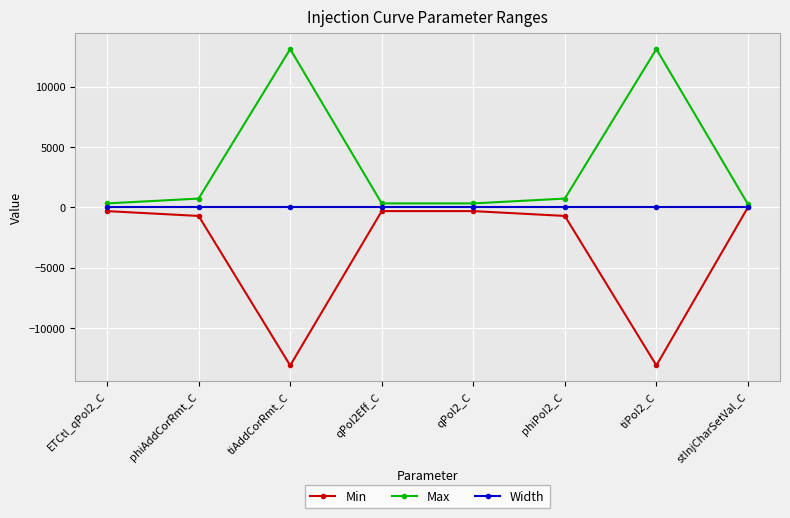

List the series in order of their overall mean, highest first.

Max, Width, Min